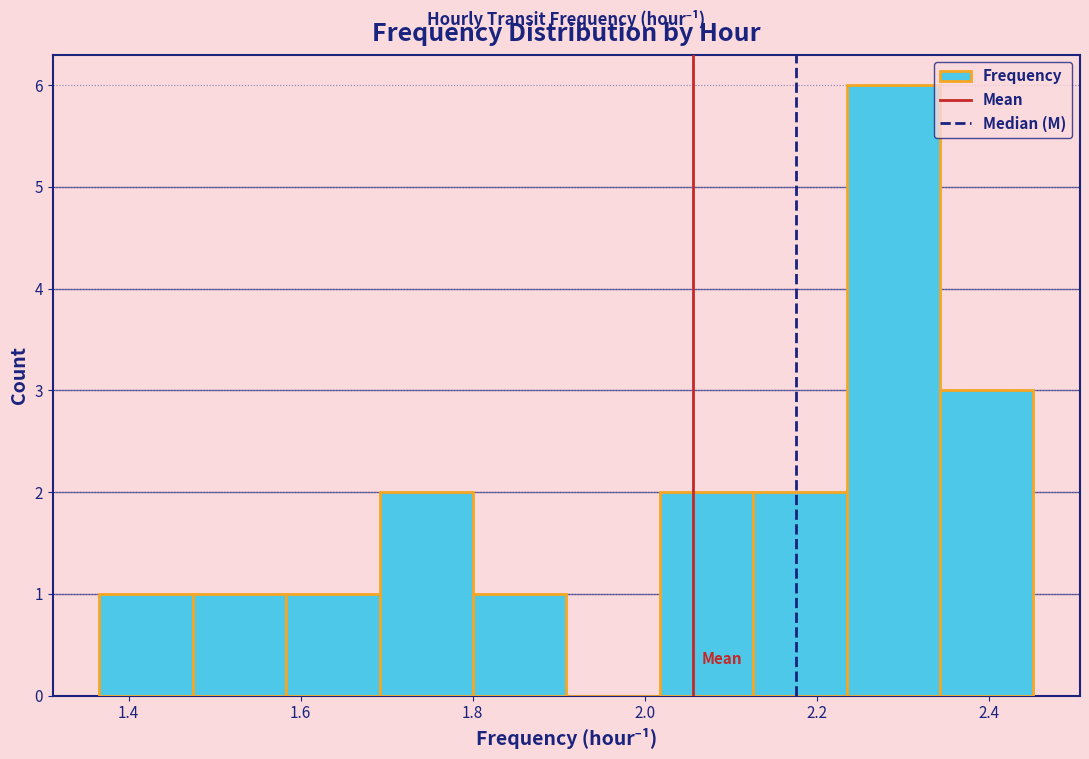

Over which range of the x-axis is the bar tallest?

2.24 to 2.34